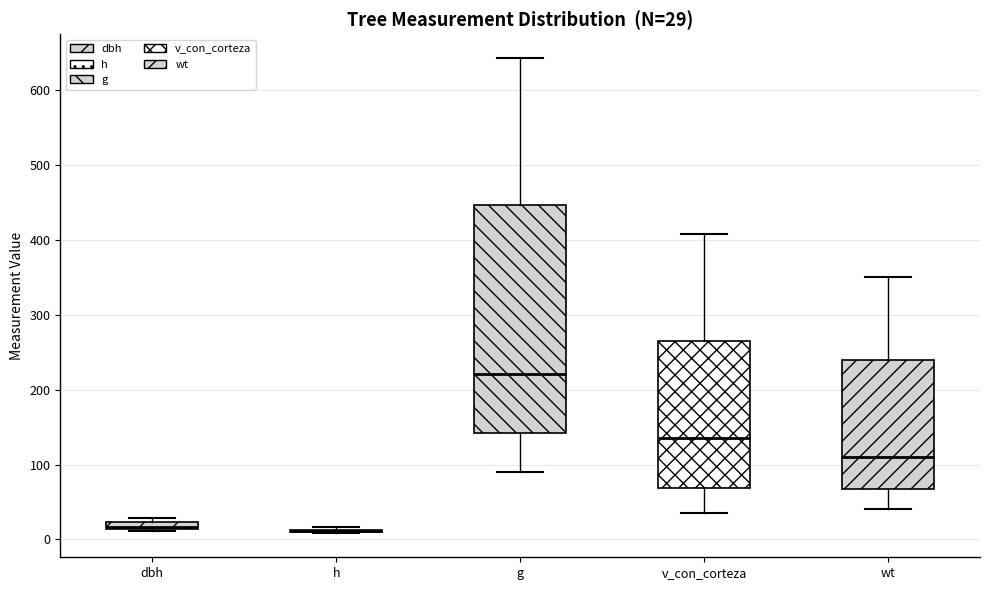

Comparing the boxes themselves (not the whiskers), which one is the tallest?

g